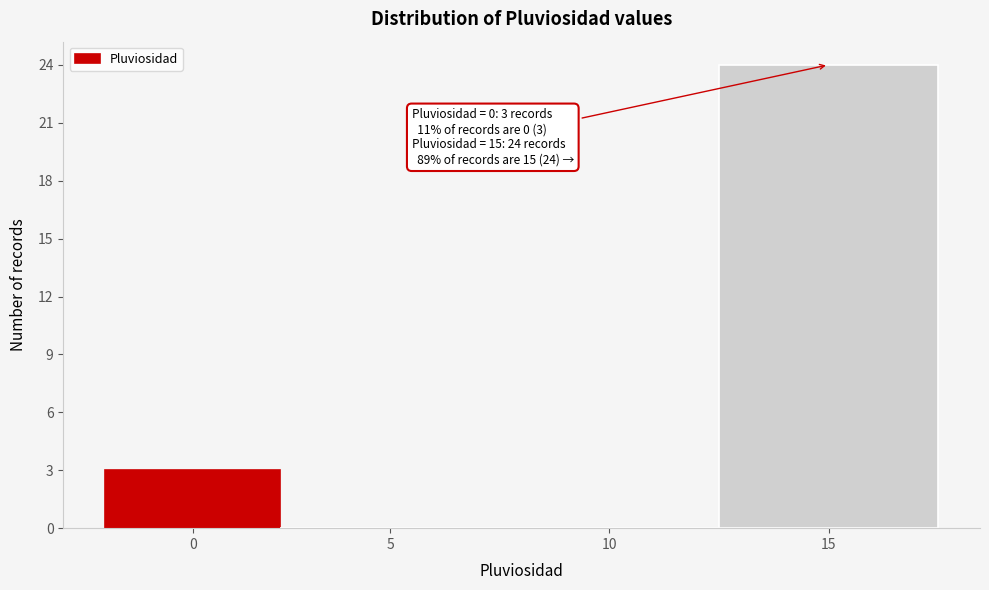

Reading left to right, extract all data points from this chart.

0=3	5=0	10=0	15=24